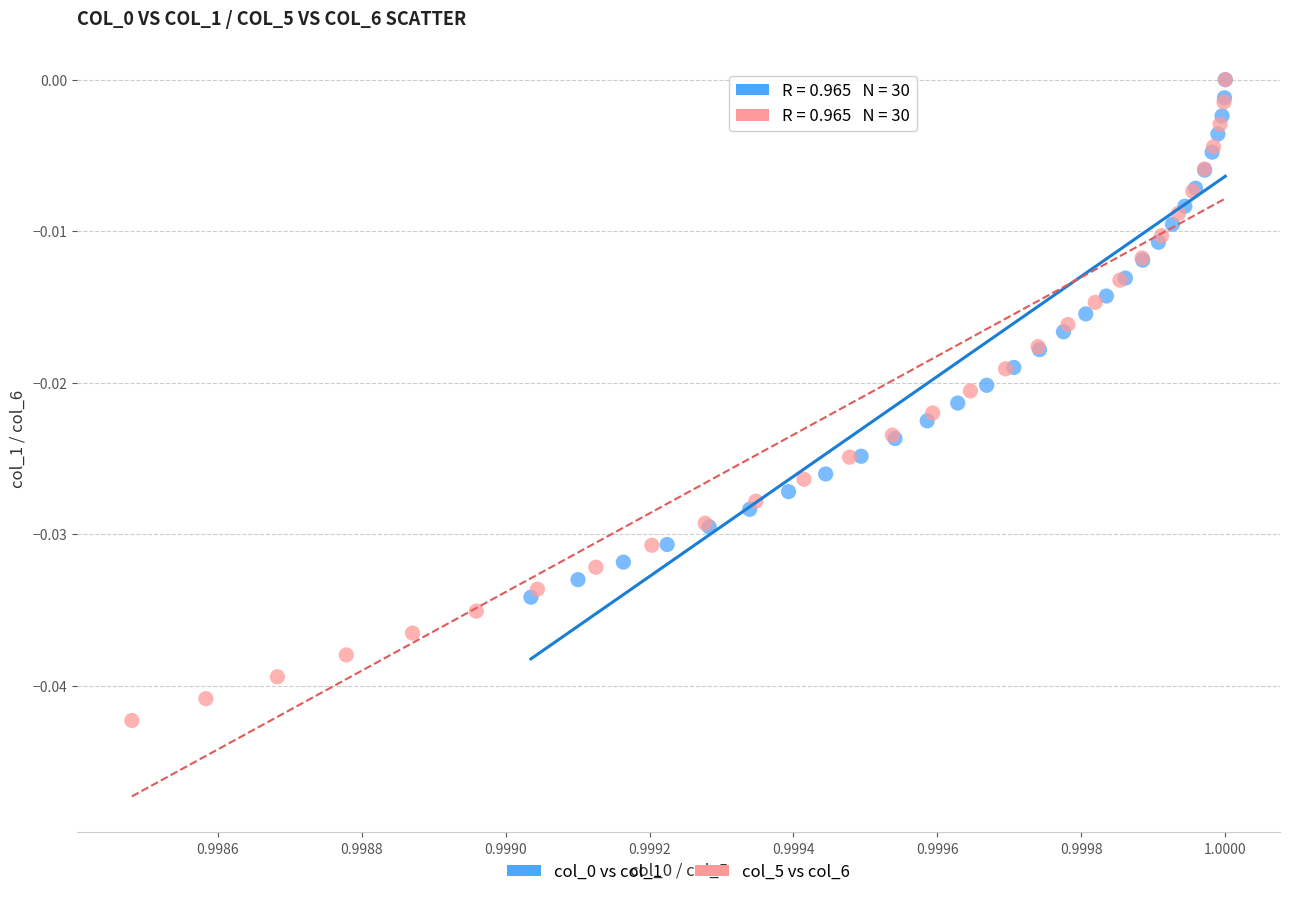

Which series contains the lowest Y value?

col_5 vs col_6